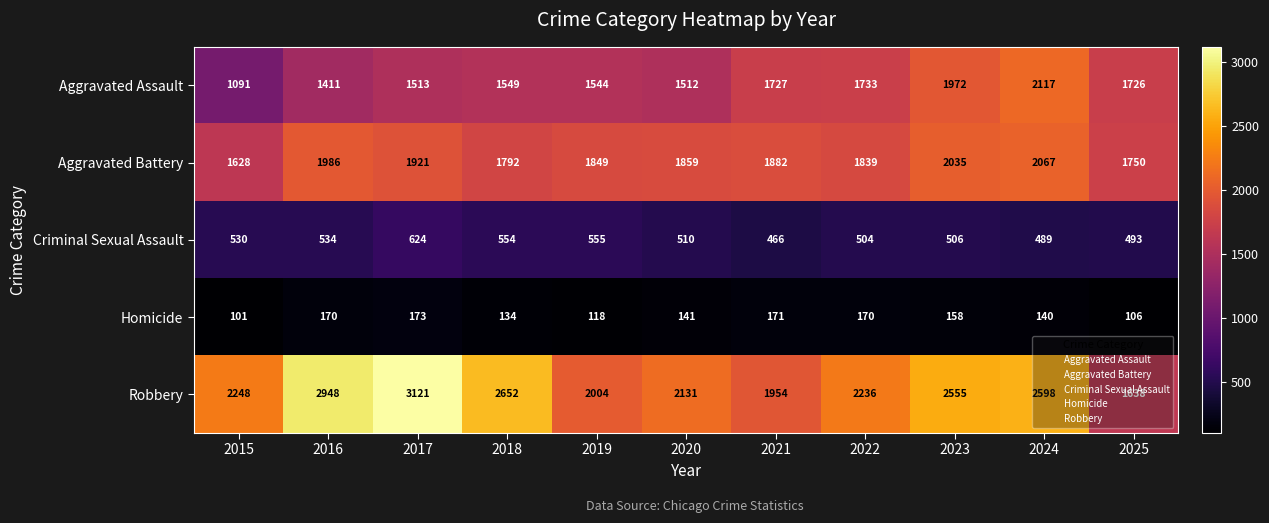

At which label is Homicide closest to 137?

2018